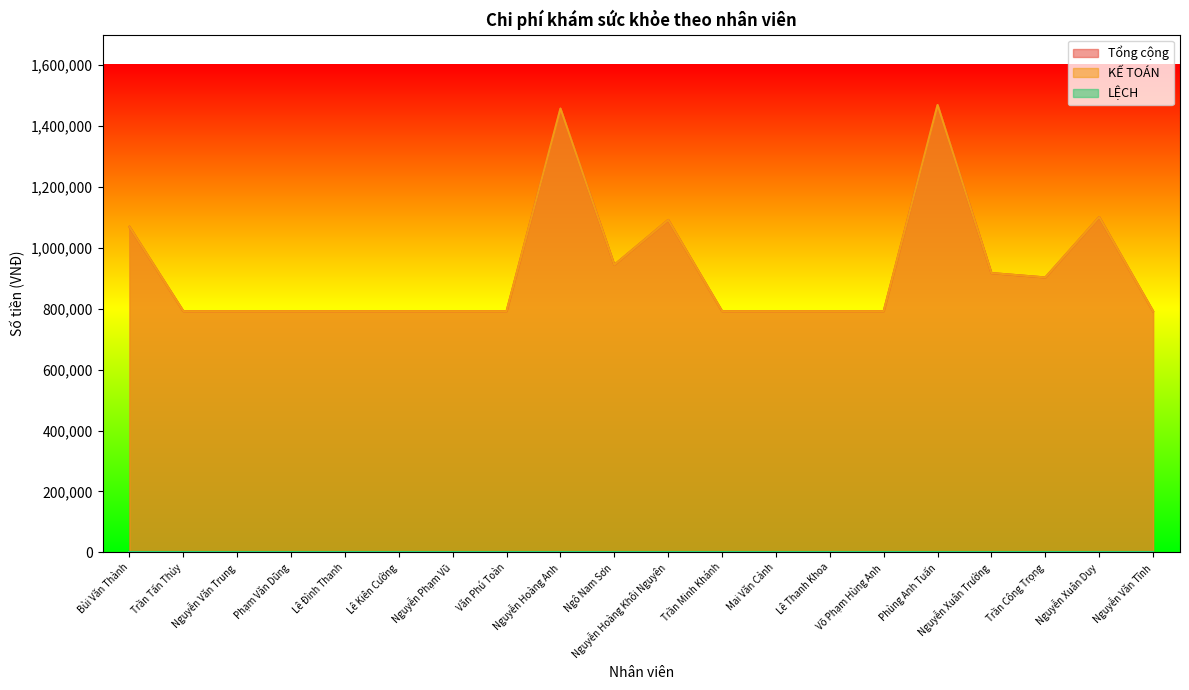

How many lines are shown in the chart?

3